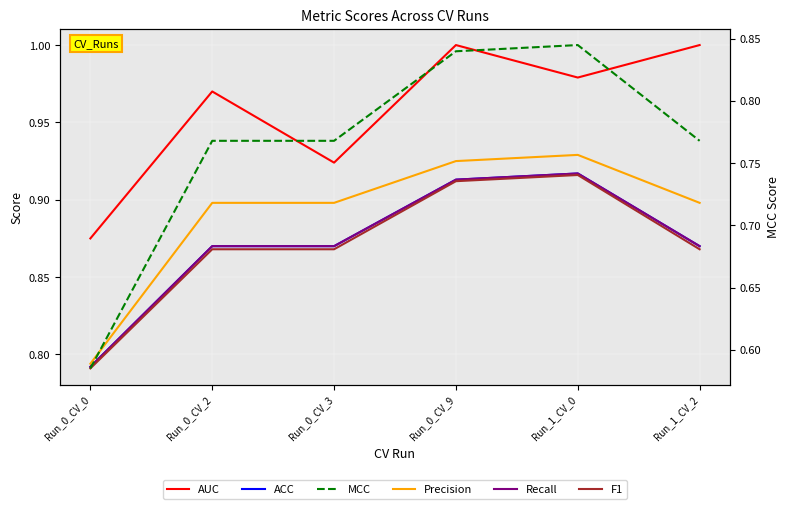

True or false: Recall and MCC cross at least once.

False